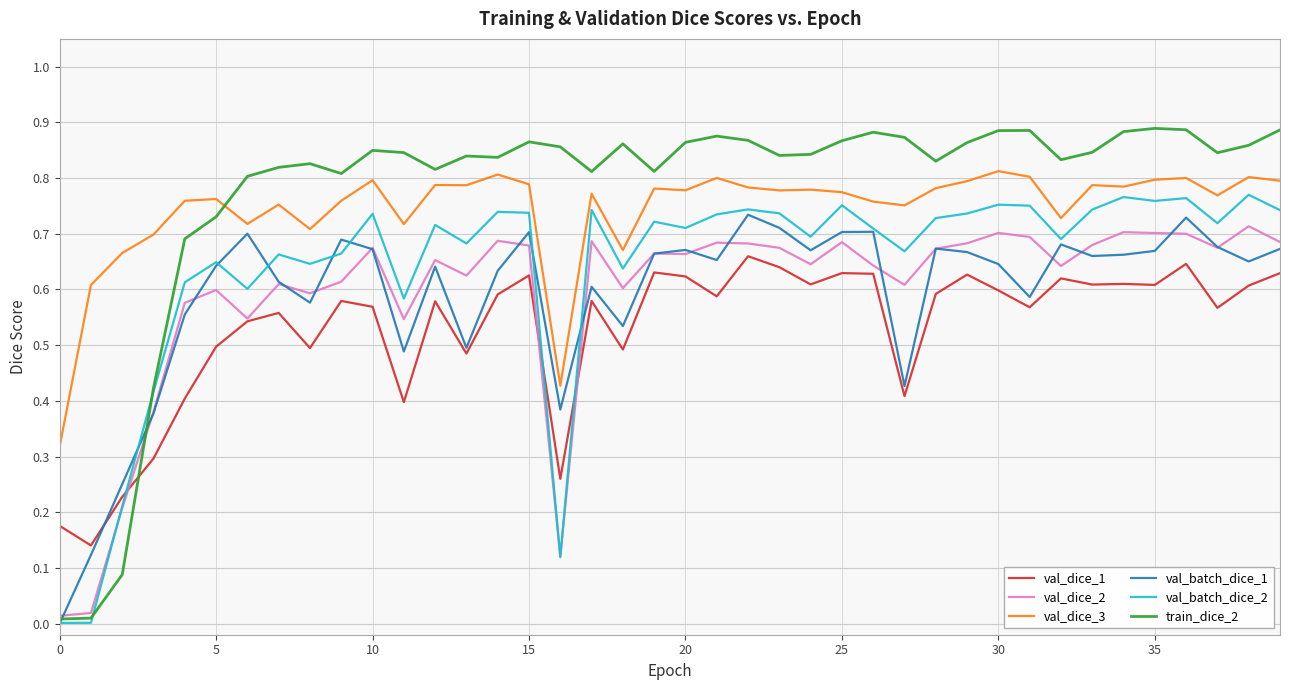

Which series ends up on top after the final intersection of val_batch_dice_2 and train_dice_2?

train_dice_2